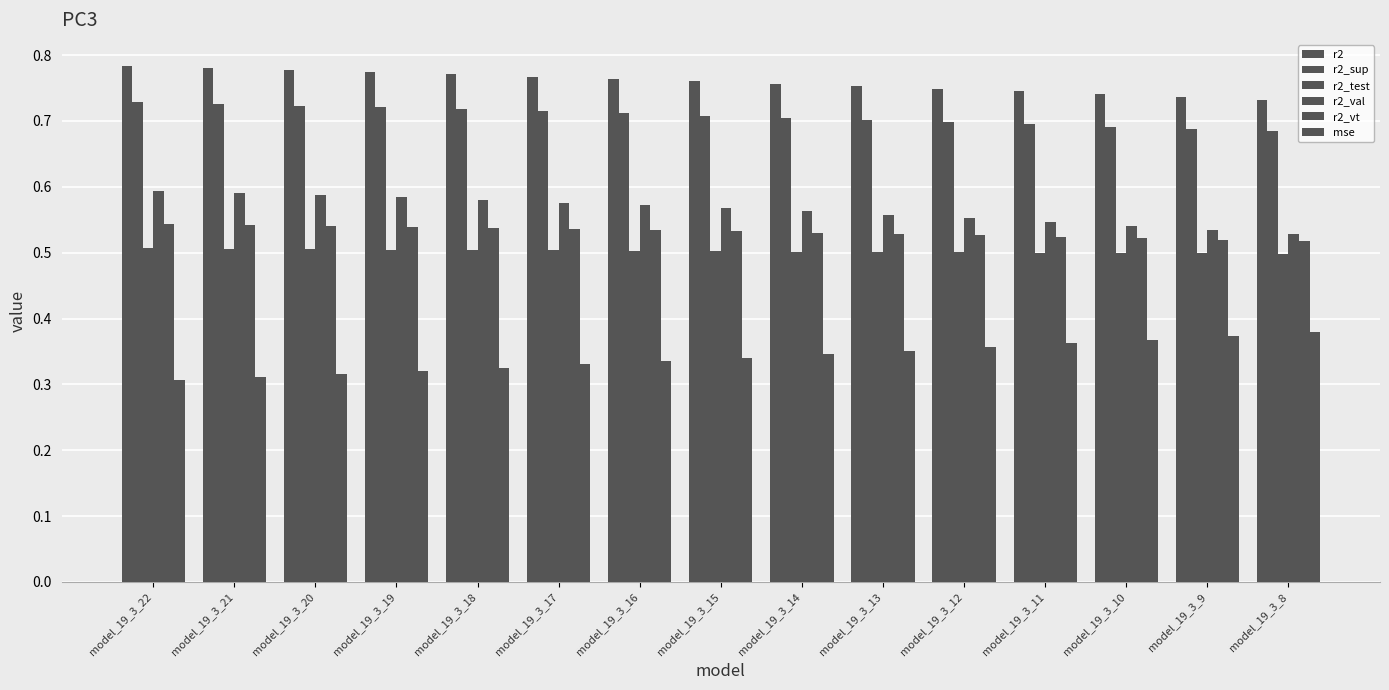

Between model_19_3_20 and model_19_3_11, which is larger?

model_19_3_20